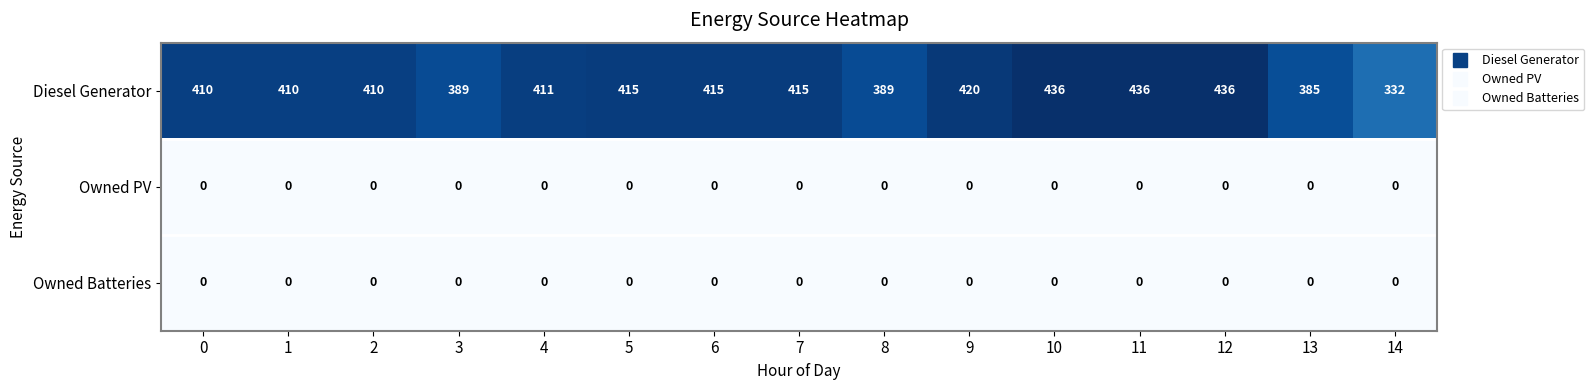

What is the spread (max minus min) of values at 12?

436